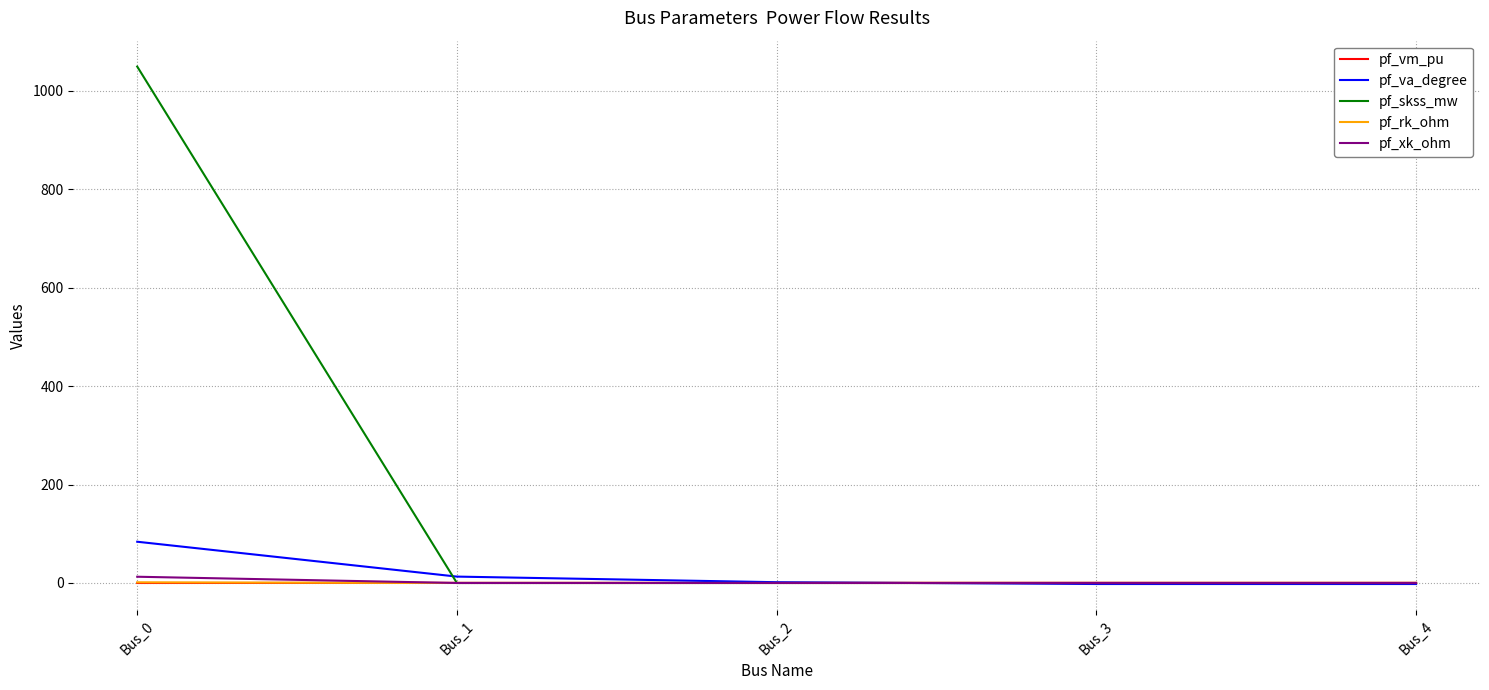

At which category does the chart reach its peak across all series?

Bus_0